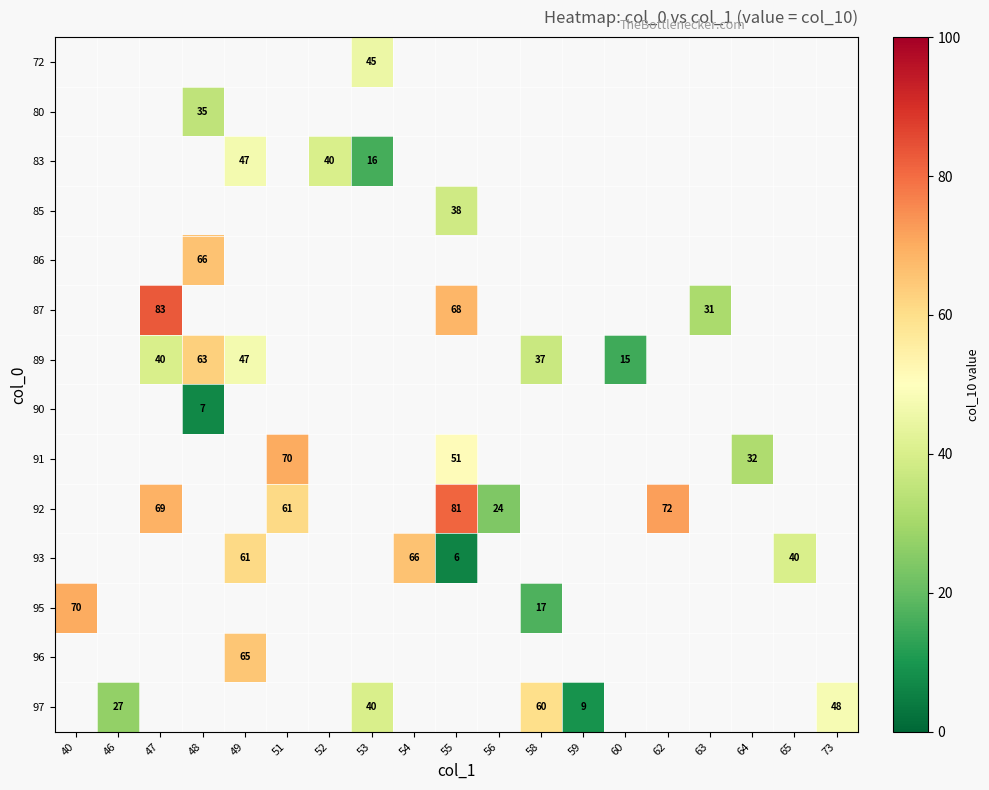

The value of 97 at 53 is 65. True or false?

False